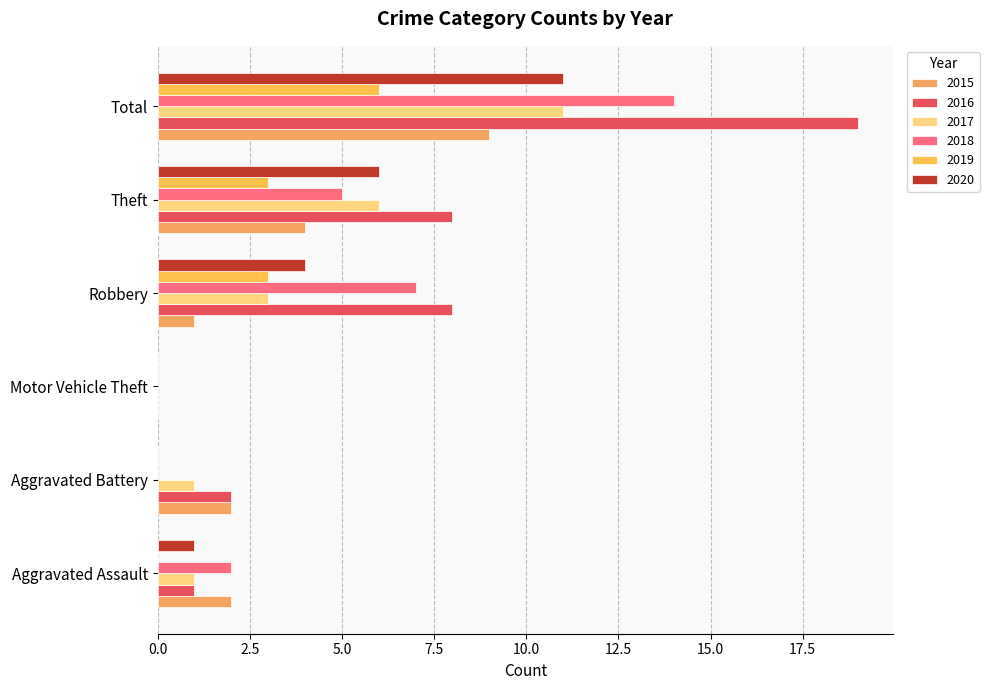

What position from the left is Theft?

5